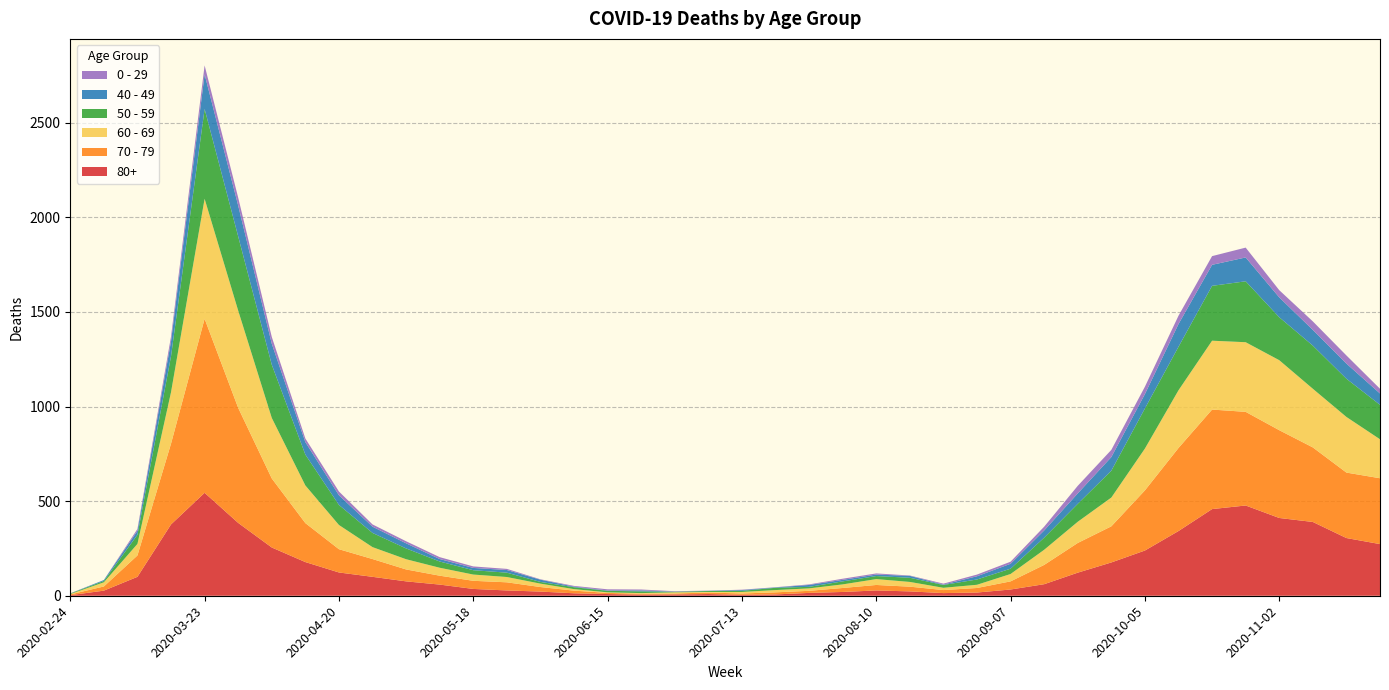

Reading right to left, what are all the values shown in this chart?

80+: 2020-11-23=273	2020-11-16=305	2020-11-09=390	2020-11-02=411	2020-10-26=477	2020-10-19=458	2020-10-12=342	2020-10-05=239	2020-09-28=176	2020-09-21=122	2020-09-14=61	2020-09-07=33	2020-08-31=17	2020-08-24=14	2020-08-17=23	2020-08-10=28	2020-08-03=20	2020-07-27=15	2020-07-20=7	2020-07-13=5	2020-07-06=9	2020-06-29=7	2020-06-22=6	2020-06-15=9	2020-06-08=13	2020-06-01=22	2020-05-25=28	2020-05-18=36	2020-05-11=59	2020-05-04=76	2020-04-27=100	2020-04-20=123	2020-04-13=178	2020-04-06=255	2020-03-30=385	2020-03-23=544	2020-03-16=377	2020-03-09=100	2020-03-02=27	2020-02-24=3
70 - 79: 2020-11-23=348	2020-11-16=346	2020-11-09=394	2020-11-02=464	2020-10-26=495	2020-10-19=526	2020-10-12=439	2020-10-05=318	2020-09-28=191	2020-09-21=157	2020-09-14=102	2020-09-07=43	2020-08-31=24	2020-08-24=16	2020-08-17=25	2020-08-10=29	2020-08-03=21	2020-07-27=11	2020-07-20=11	2020-07-13=7	2020-07-06=8	2020-06-29=5	2020-06-22=5	2020-06-15=6	2020-06-08=14	2020-06-01=24	2020-05-25=43	2020-05-18=43	2020-05-11=47	2020-05-04=63	2020-04-27=94	2020-04-20=123	2020-04-13=206	2020-04-06=365	2020-03-30=608	2020-03-23=920	2020-03-16=427	2020-03-09=113	2020-03-02=22	2020-02-24=4
60 - 69: 2020-11-23=206	2020-11-16=294	2020-11-09=310	2020-11-02=370	2020-10-26=368	2020-10-19=364	2020-10-12=305	2020-10-05=221	2020-09-28=152	2020-09-21=112	2020-09-14=80	2020-09-07=39	2020-08-31=17	2020-08-24=12	2020-08-17=25	2020-08-10=31	2020-08-03=19	2020-07-27=13	2020-07-20=12	2020-07-13=8	2020-07-06=3	2020-06-29=6	2020-06-22=3	2020-06-15=3	2020-06-08=8	2020-06-01=18	2020-05-25=28	2020-05-18=33	2020-05-11=42	2020-05-04=54	2020-04-27=63	2020-04-20=128	2020-04-13=199	2020-04-06=320	2020-03-30=514	2020-03-23=634	2020-03-16=272	2020-03-09=61	2020-03-02=22	2020-02-24=2
50 - 59: 2020-11-23=182	2020-11-16=202	2020-11-09=228	2020-11-02=227	2020-10-26=322	2020-10-19=290	2020-10-12=230	2020-10-05=212	2020-09-28=142	2020-09-21=95	2020-09-14=64	2020-09-07=28	2020-08-31=28	2020-08-24=15	2020-08-17=22	2020-08-10=16	2020-08-03=16	2020-07-27=8	2020-07-20=12	2020-07-13=6	2020-07-06=5	2020-06-29=3	2020-06-22=9	2020-06-15=8	2020-06-08=10	2020-06-01=9	2020-05-25=23	2020-05-18=23	2020-05-11=33	2020-05-04=57	2020-04-27=75	2020-04-20=106	2020-04-13=163	2020-04-06=281	2020-03-30=392	2020-03-23=475	2020-03-16=190	2020-03-09=48	2020-03-02=7	2020-02-24=3
40 - 49: 2020-11-23=60	2020-11-16=80	2020-11-09=83	2020-11-02=105	2020-10-26=126	2020-10-19=111	2020-10-12=120	2020-10-05=76	2020-09-28=72	2020-09-21=55	2020-09-14=38	2020-09-07=26	2020-08-31=17	2020-08-24=2	2020-08-17=10	2020-08-10=8	2020-08-03=8	2020-07-27=10	2020-07-20=2	2020-07-13=4	2020-07-06=1	2020-06-29=1	2020-06-22=5	2020-06-15=2	2020-06-08=3	2020-06-01=12	2020-05-25=14	2020-05-18=12	2020-05-11=13	2020-05-04=27	2020-04-27=33	2020-04-20=51	2020-04-13=66	2020-04-06=111	2020-03-30=163	2020-03-23=183	2020-03-16=79	2020-03-09=21	2020-03-02=5	2020-02-24=0
0 - 29: 2020-11-23=25	2020-11-16=43	2020-11-09=45	2020-11-02=38	2020-10-26=52	2020-10-19=46	2020-10-12=44	2020-10-05=39	2020-09-28=38	2020-09-21=40	2020-09-14=20	2020-09-07=11	2020-08-31=9	2020-08-24=5	2020-08-17=2	2020-08-10=6	2020-08-03=6	2020-07-27=3	2020-07-20=1	2020-07-13=2	2020-07-06=1	2020-06-29=2	2020-06-22=5	2020-06-15=6	2020-06-08=4	2020-06-01=2	2020-05-25=6	2020-05-18=8	2020-05-11=10	2020-05-04=11	2020-04-27=12	2020-04-20=20	2020-04-13=19	2020-04-06=36	2020-03-30=42	2020-03-23=47	2020-03-16=25	2020-03-09=10	2020-03-02=0	2020-02-24=1